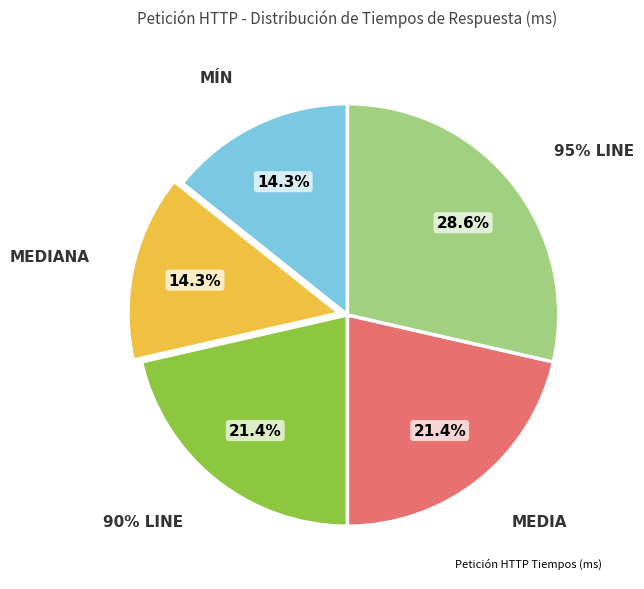

Is there any slice that represents more than half of the pie?

No